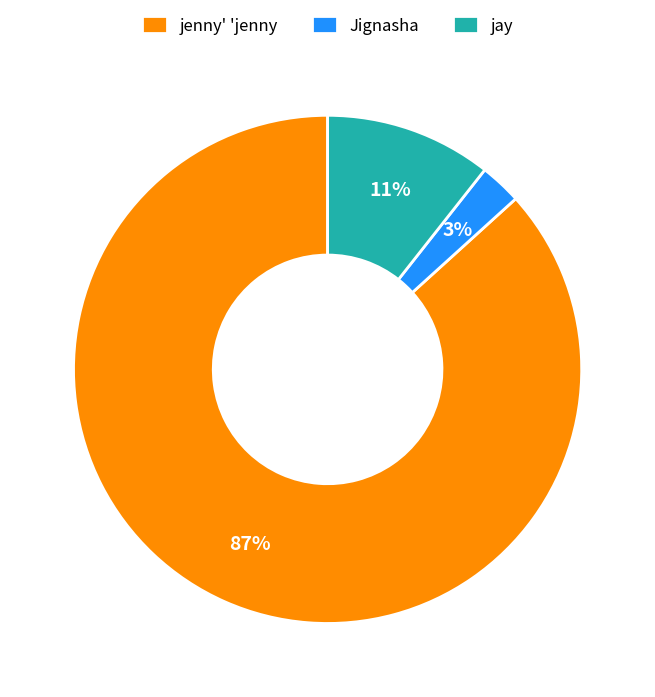

Is the sum of jenny' 'jenny and Jignasha greater than half?

Yes